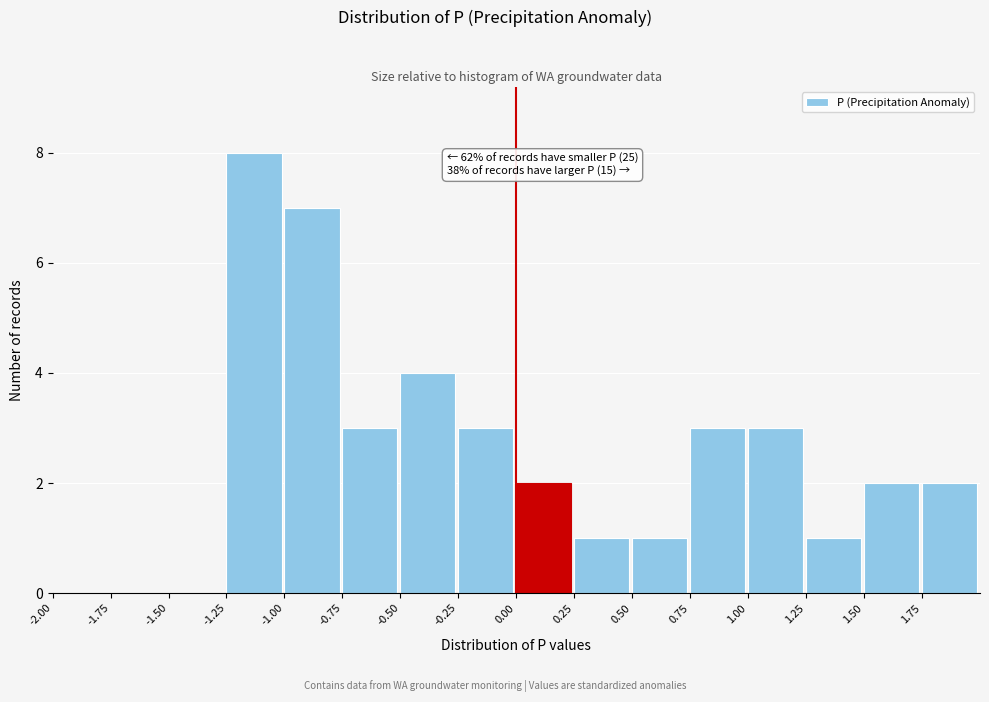

Over which range of the x-axis is the bar tallest?

-1.25 to -1.00